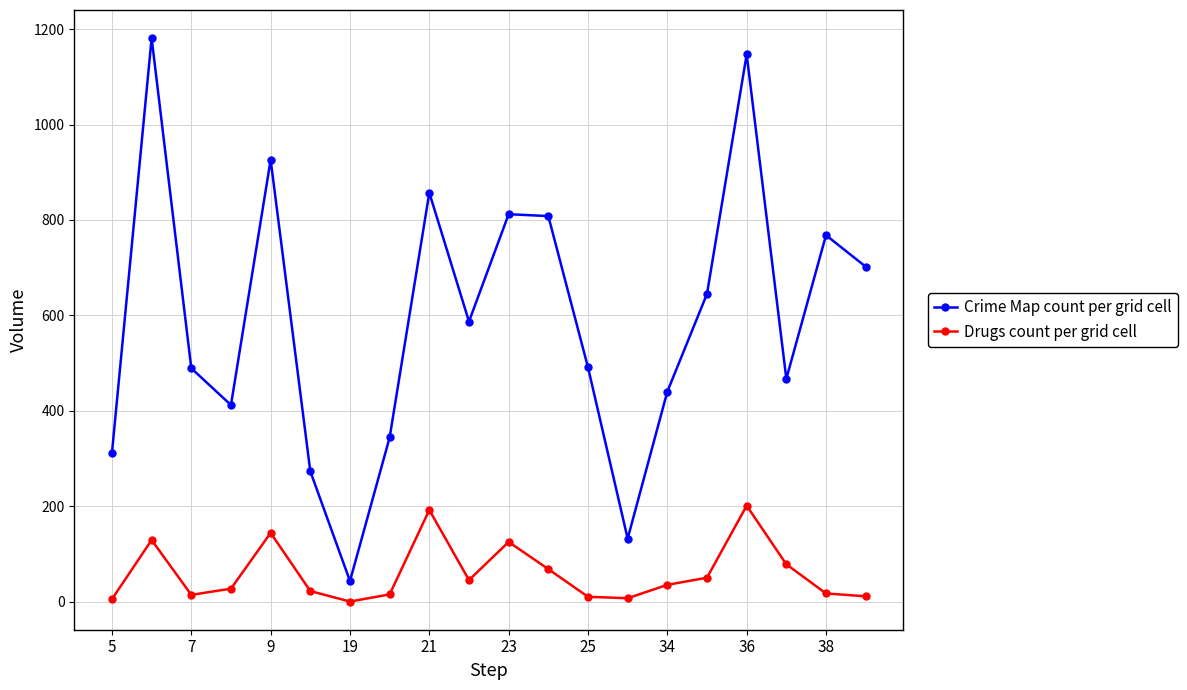

Does the chart display data point markers on the line(s)?

Yes